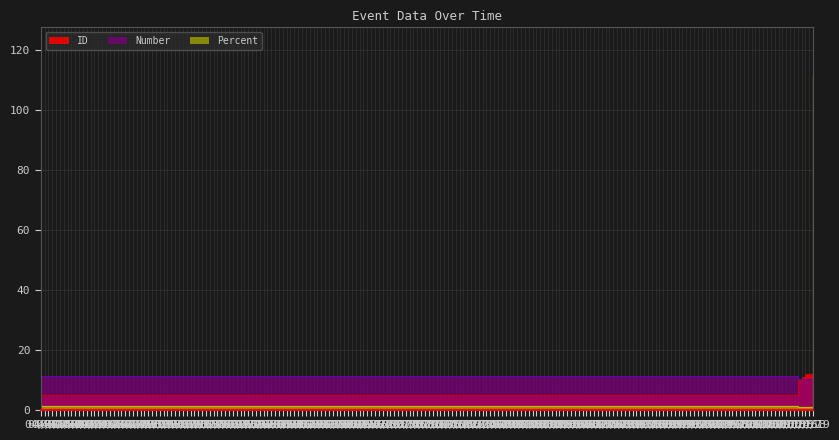

True or false: Number has a value of 15.0 at 10/19.

False